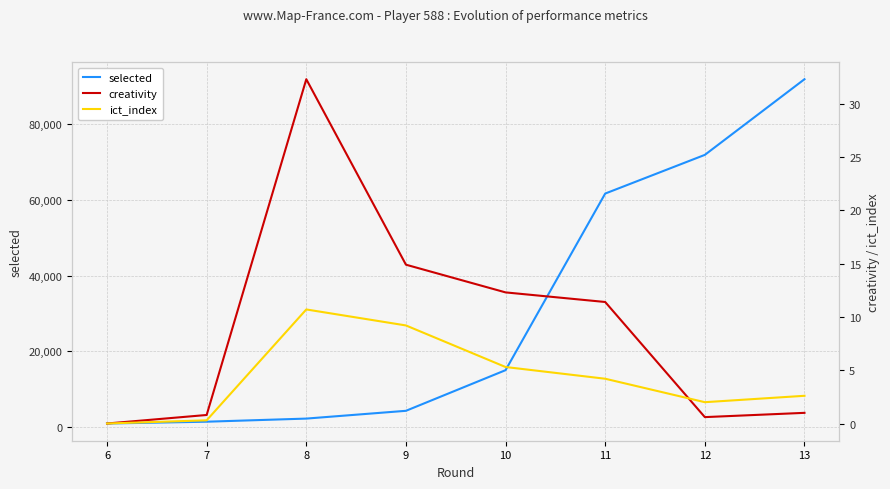

Reading left to right, extract all data points from this chart.

selected: 876.0	1352.0	2176.0	4233.0	14981.0	61673.0	71901.0	91904.0
creativity: 0.0	0.8	32.3	14.9	12.3	11.4	0.6	1.0
ict_index: 0.0	0.3	10.7	9.2	5.3	4.2	2.0	2.6